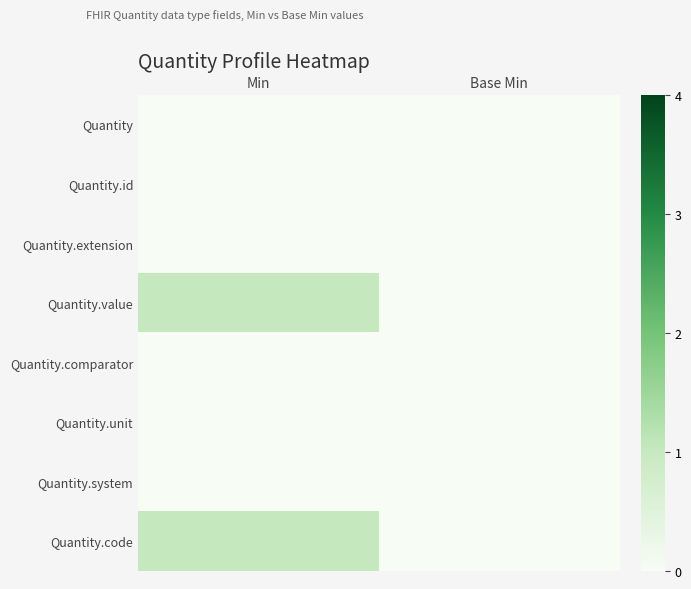

Reading left to right, transcribe all the data shown in this chart.

Quantity: Min=0	Base Min=0
Quantity.id: Min=0	Base Min=0
Quantity.extension: Min=0	Base Min=0
Quantity.value: Min=1	Base Min=0
Quantity.comparator: Min=0	Base Min=0
Quantity.unit: Min=0	Base Min=0
Quantity.system: Min=0	Base Min=0
Quantity.code: Min=1	Base Min=0